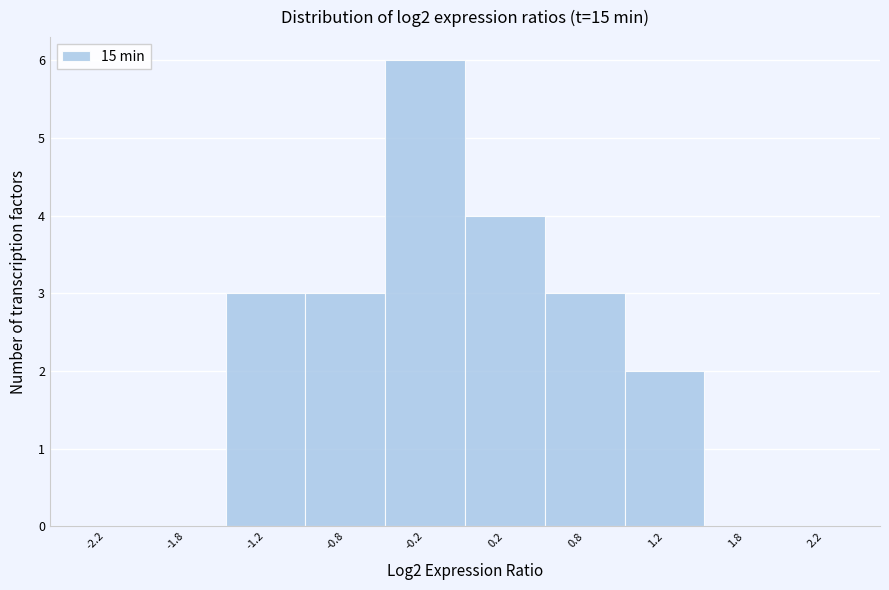

Reading left to right, transcribe this chart: for each bar, give the range it covers on the x-axis and its height. The values are not printed on the chart, so give them approximately, as read against the axis.

-2.5 to -2.0: 0
-2.0 to -1.5: 0
-1.5 to -1.0: 3
-1.0 to -0.5: 3
-0.5 to 0.0: 6
0.0 to 0.5: 4
0.5 to 1.0: 3
1.0 to 1.5: 2
1.5 to 2.0: 0
2.0 to 2.5: 0